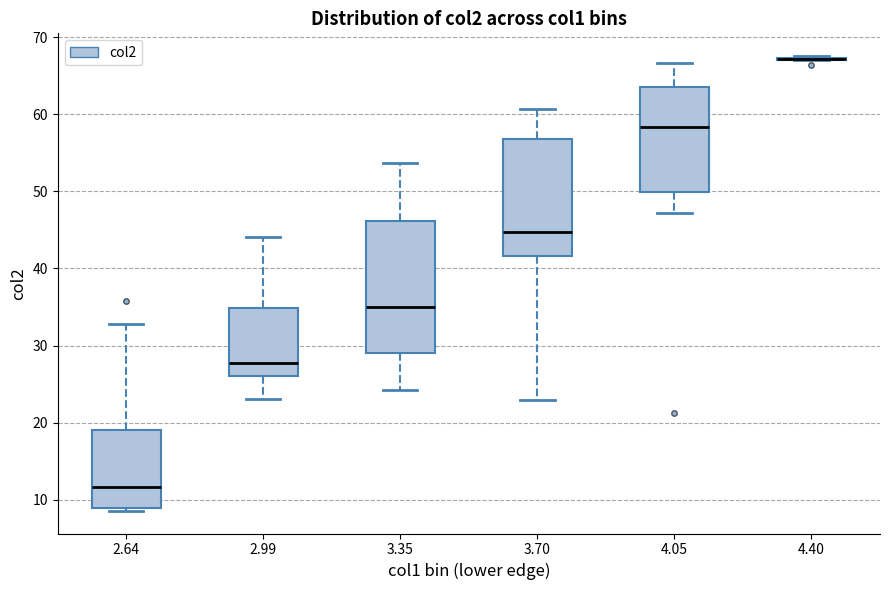

Which box is the tallest, from its lower edge to its upper edge?

3.35